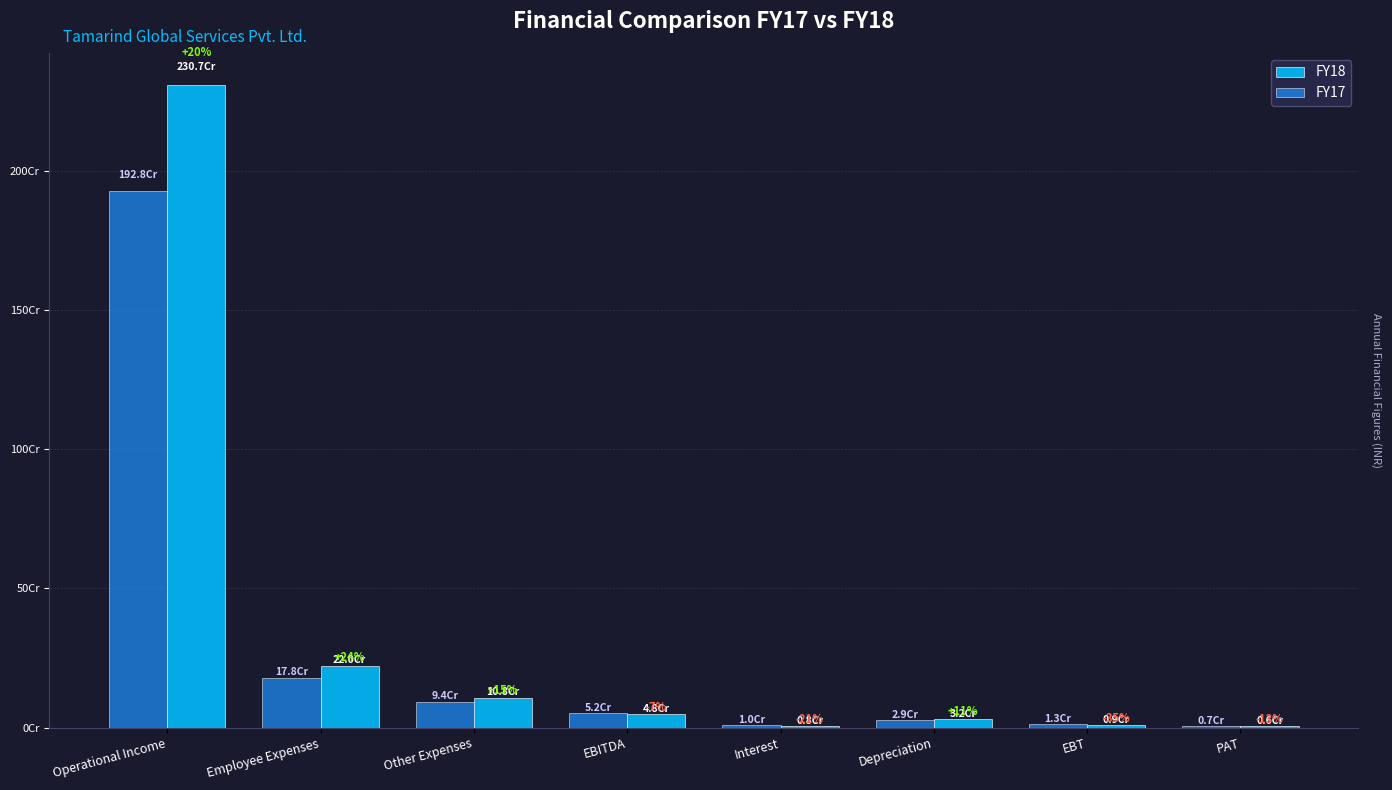

What are all the series names shown in the legend?

FY18, FY17